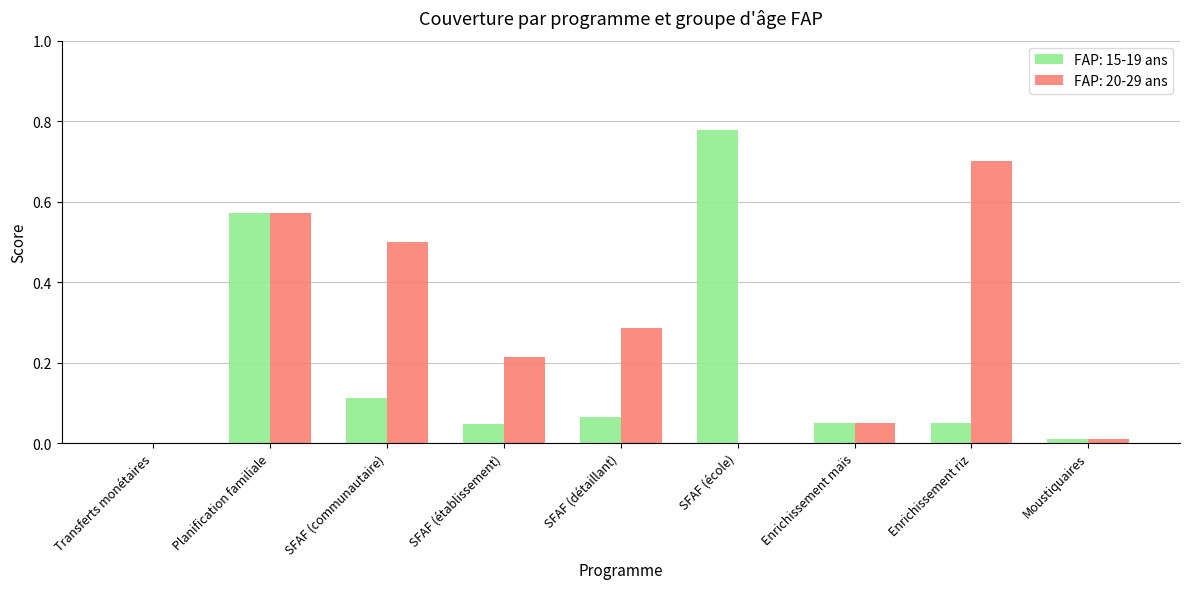

The value of FAP: 20-29 ans at Enrichissement riz is 0.7. True or false?

True